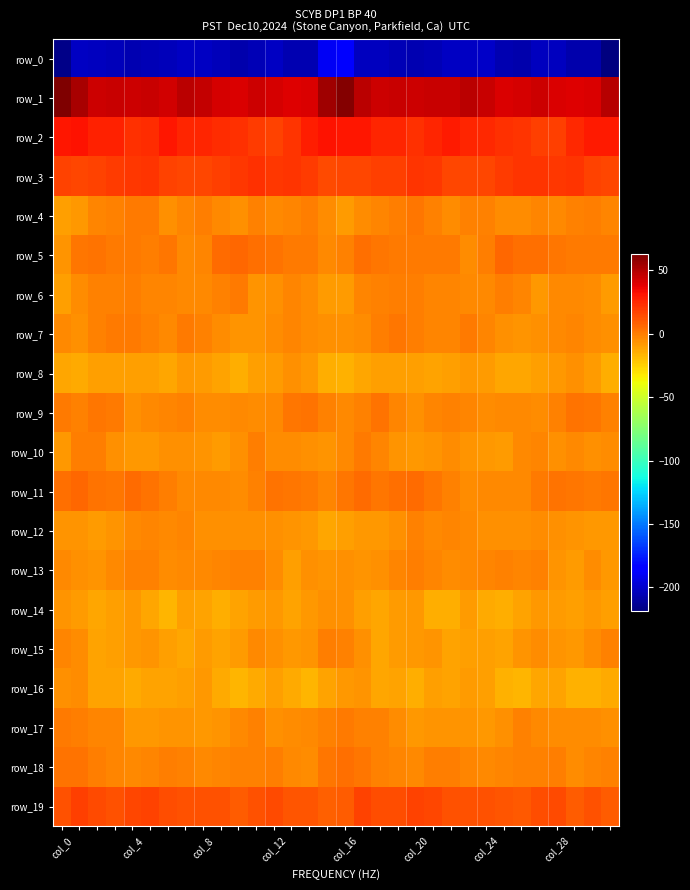

What is the greatest value displayed?

62.7